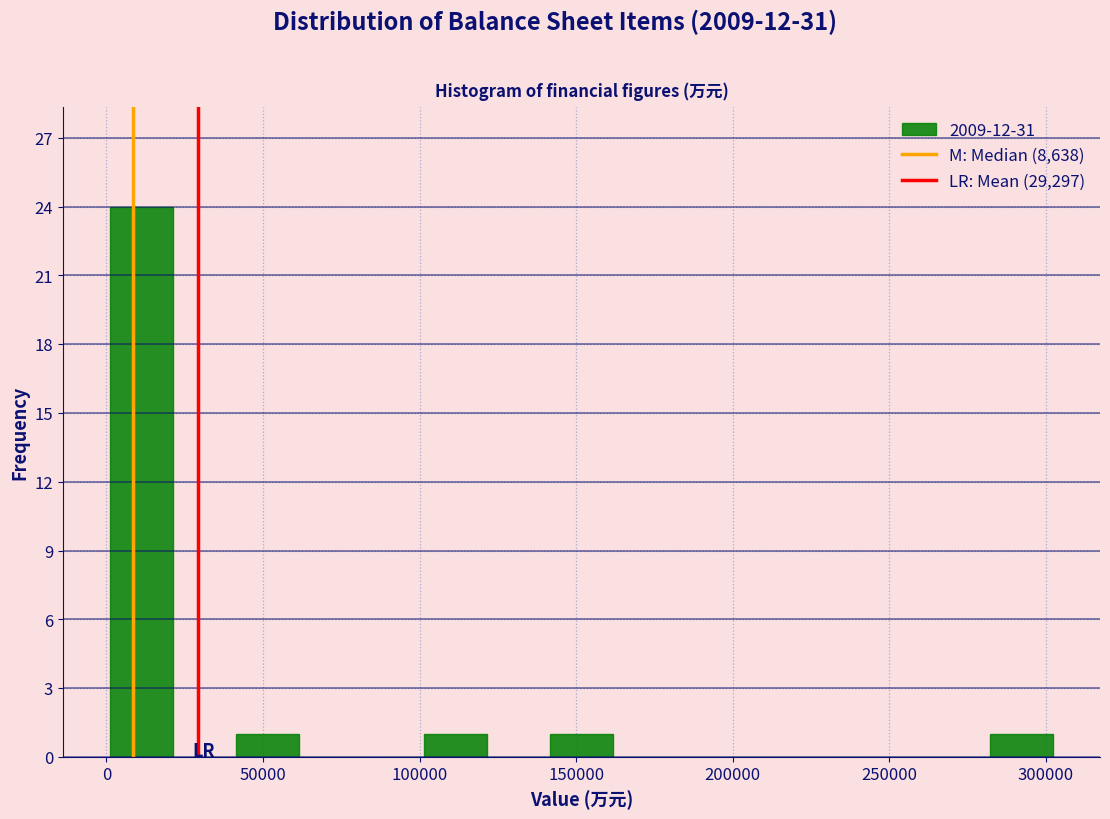

How tall is the bar that spans 40000 to 60000 on the x-axis? Neither the bar edges nor the heights are printed on the chart, so give them approximately, as read against the axes.

1